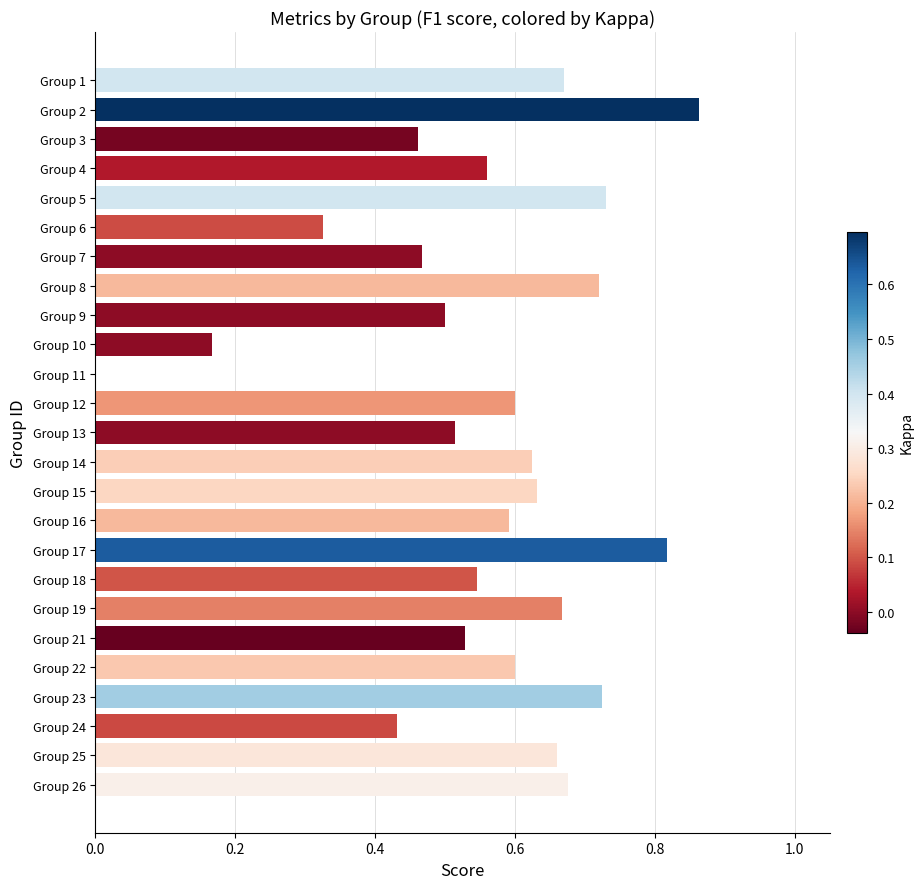

What is the sum of all values?

14.1